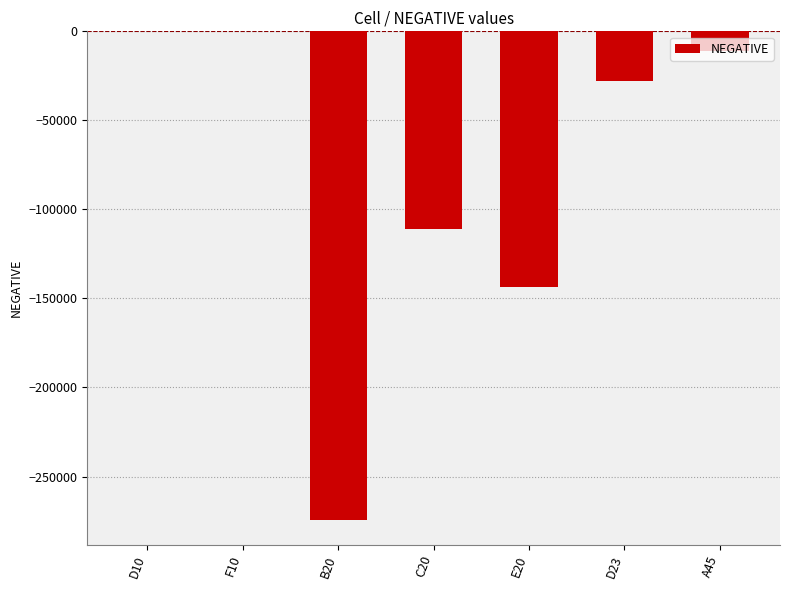

What is the change in value from E20 to D23?

+115957.4